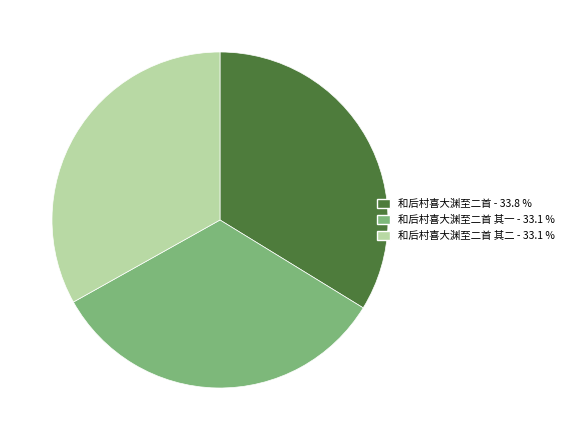

Is there any slice that represents more than half of the pie?

No